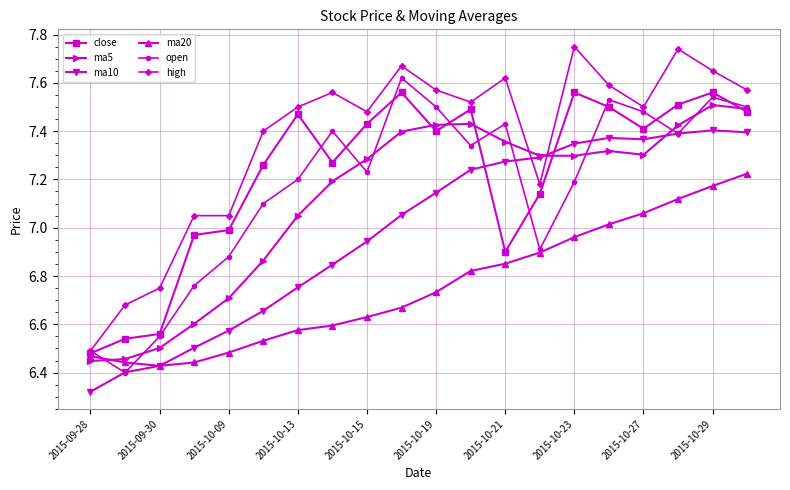

Which series has the widest spread of values?

high